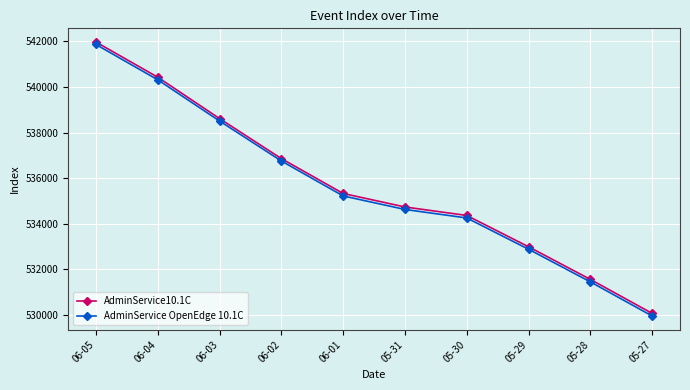

The value of AdminService10.1C at 06-03 is 538614. True or false?

True